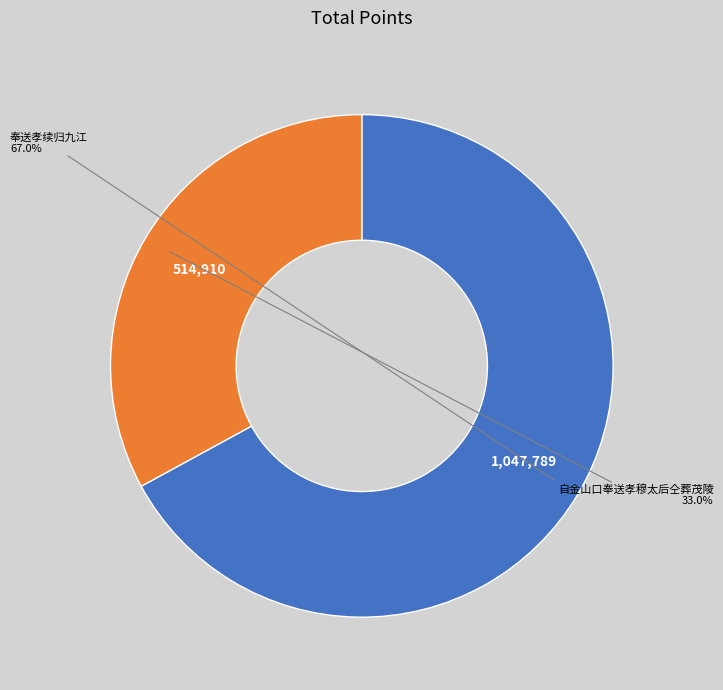

Does any single category account for the majority?

Yes